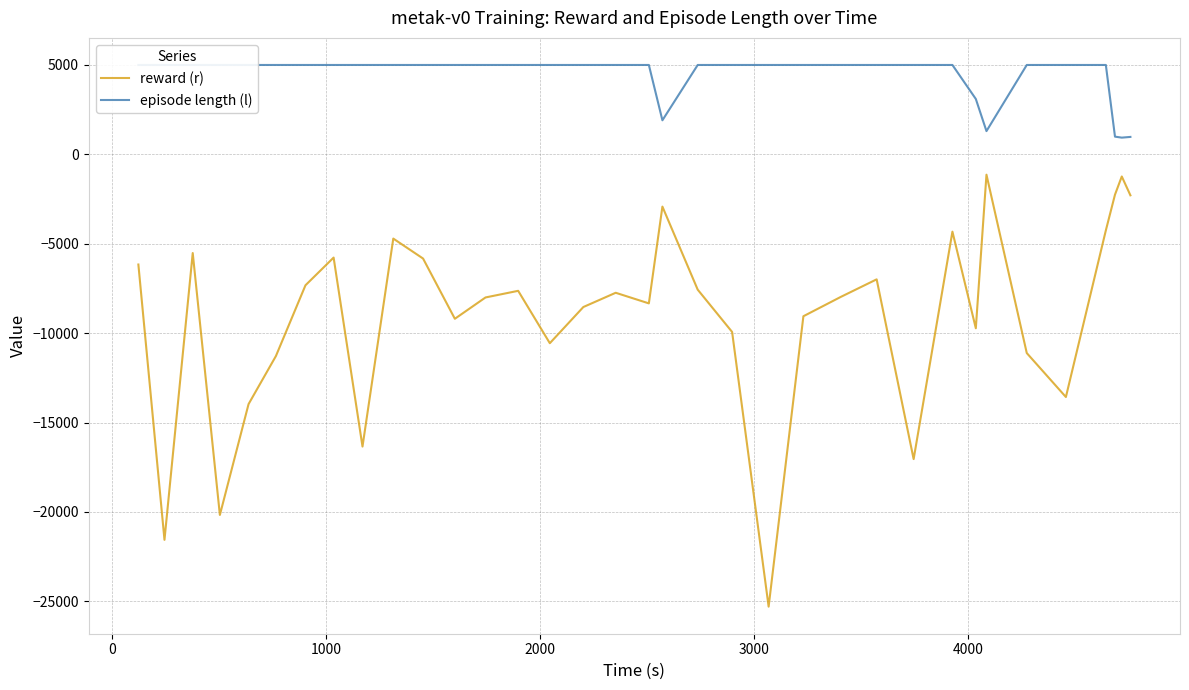

Is the value of reward (r) at 9 greater than the value of episode length (l) at 28?

No